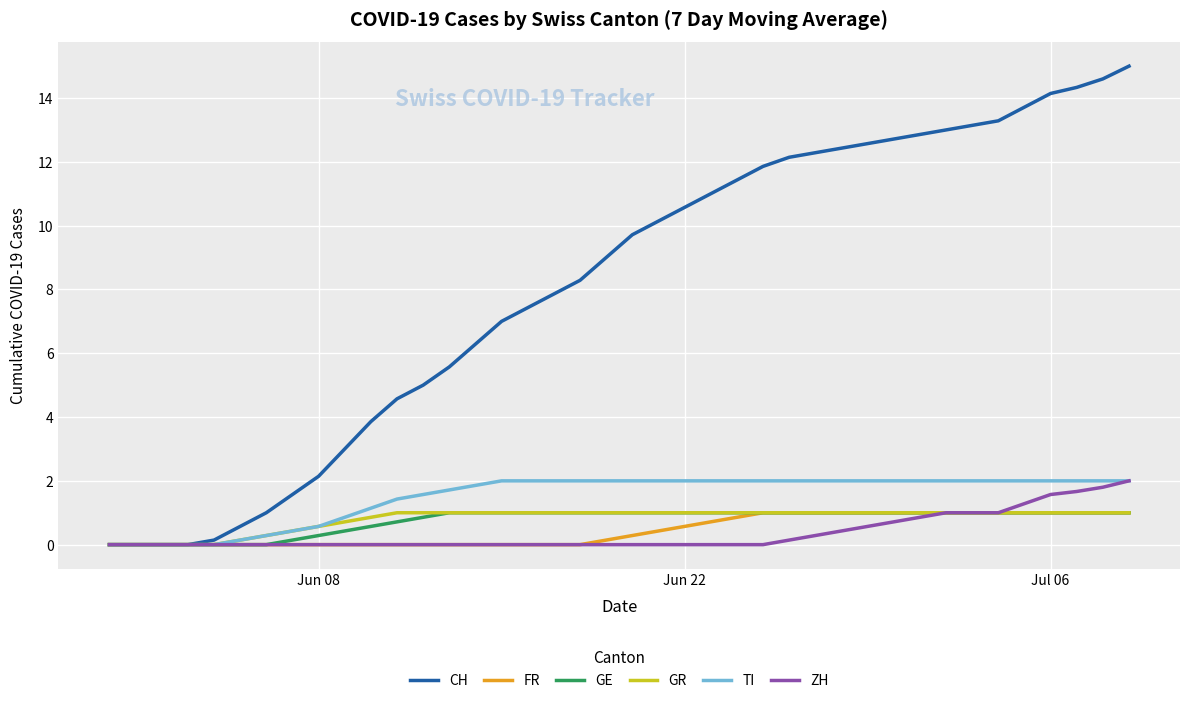

What is the maximum value for FR?

1.0